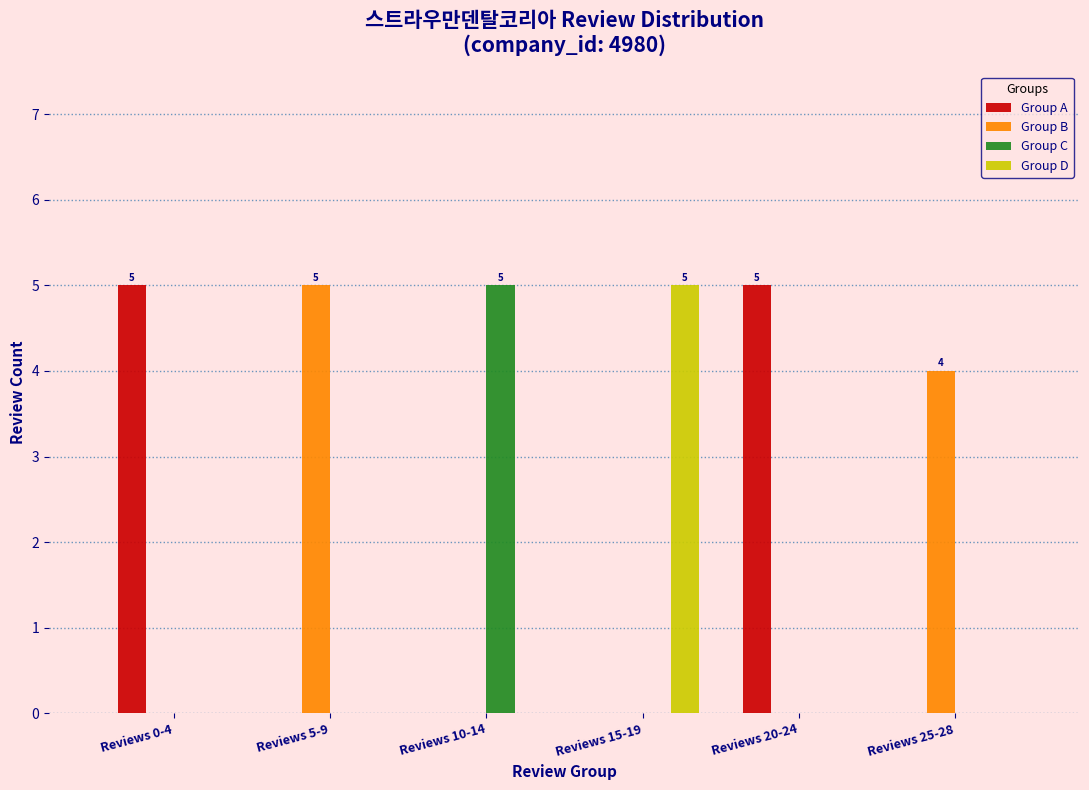

Which series has the largest total across all categories?

Group A